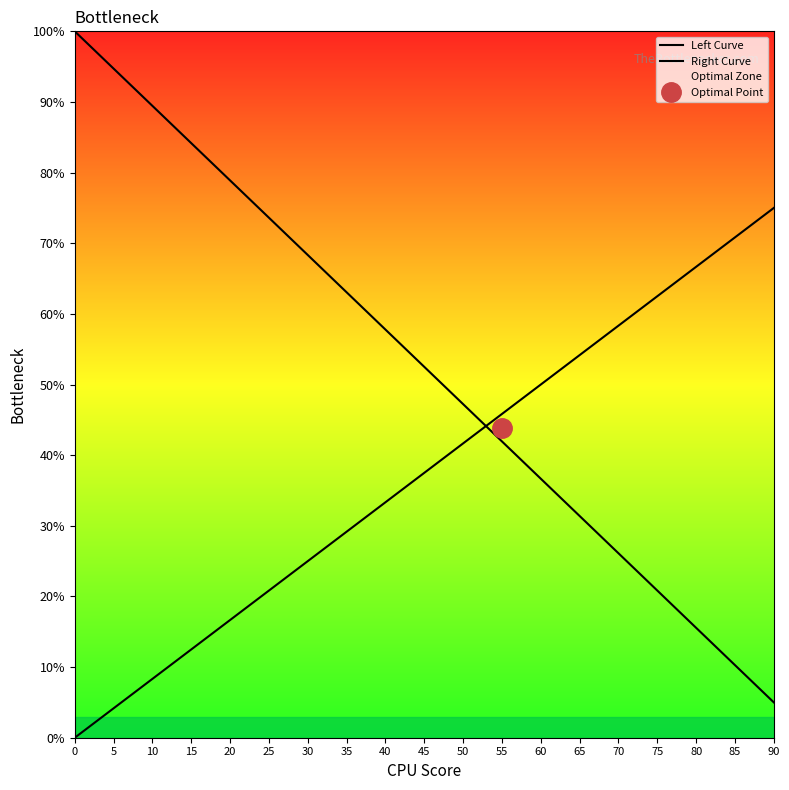

True or false: Right Curve has more than 2 interior local peaks.

False